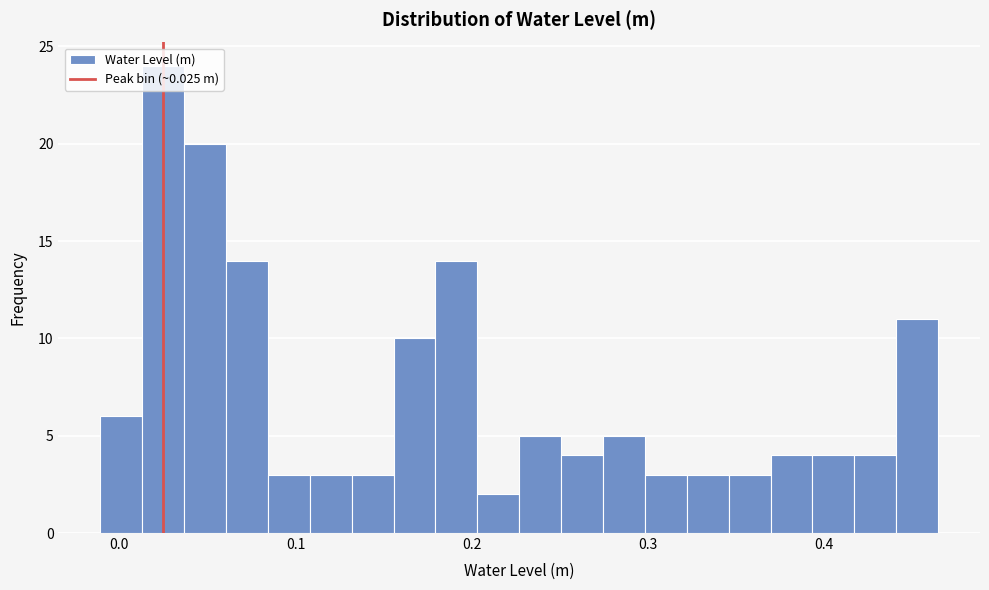

Around what value on the x-axis is the tallest bar? Give the approximate position of its centre, as read against the axis.

0.02